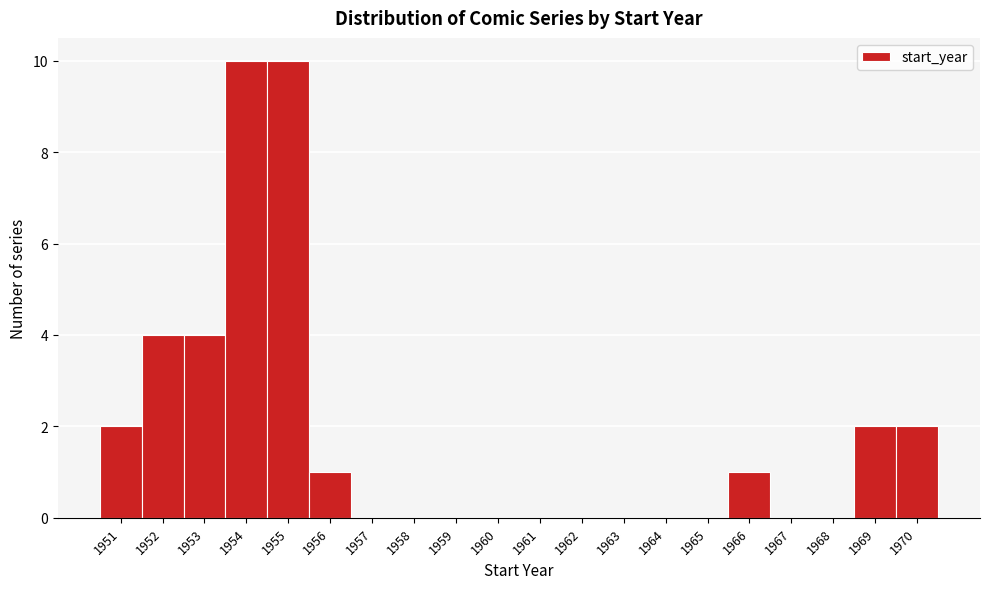

Reading left to right, list every bar in this chart as the range it spans on the x-axis followed by its height. The values are not printed on the chart, so give them approximately, as read against the axis.

1950.5 to 1951.5: 2
1951.5 to 1952.5: 4
1952.5 to 1953.5: 4
1953.5 to 1954.5: 10
1954.5 to 1955.5: 10
1955.5 to 1956.5: 1
1956.5 to 1957.5: 0
1957.5 to 1958.5: 0
1958.5 to 1959.5: 0
1959.5 to 1960.5: 0
1960.5 to 1961.5: 0
1961.5 to 1962.5: 0
1962.5 to 1963.5: 0
1963.5 to 1964.5: 0
1964.5 to 1965.5: 0
1965.5 to 1966.5: 1
1966.5 to 1967.5: 0
1967.5 to 1968.5: 0
1968.5 to 1969.5: 2
1969.5 to 1970.5: 2